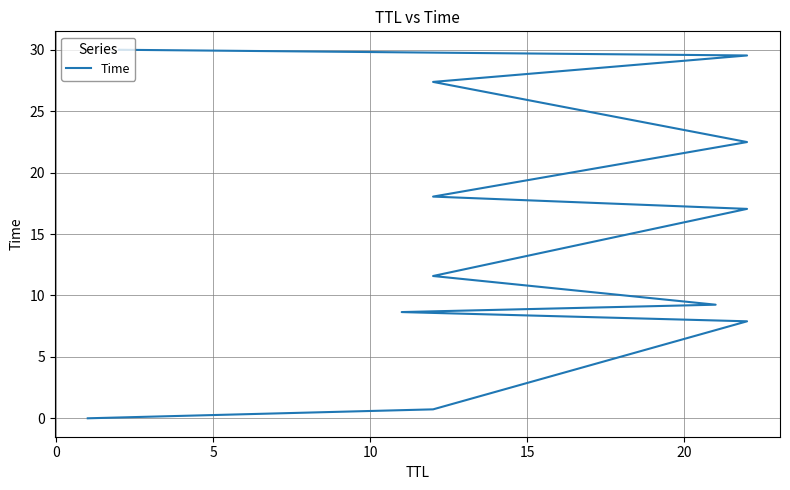

How many lines are shown in the chart?

1